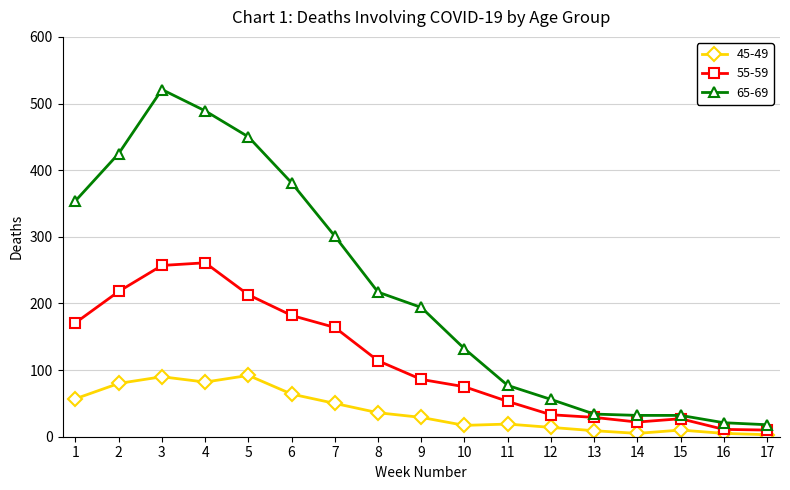

Which series has the largest total across all categories?

65-69